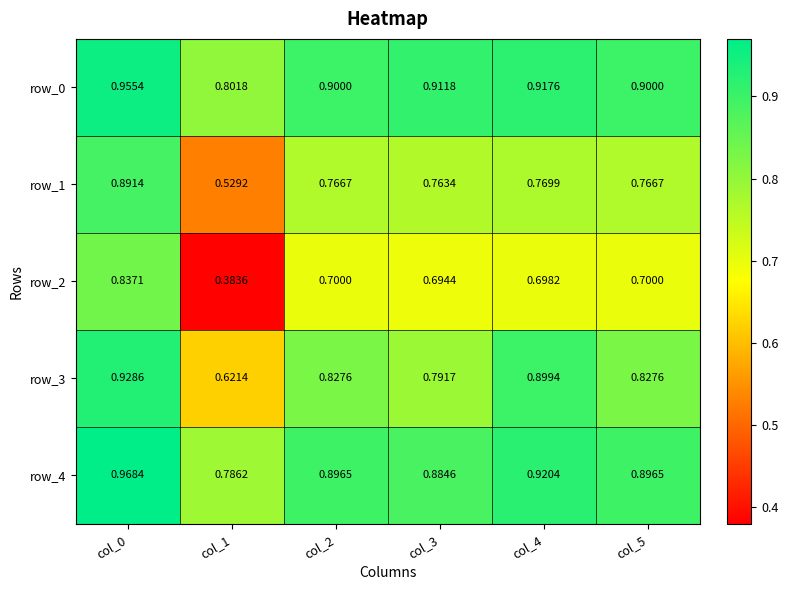

Is the value of row_4 at col_4 greater than the value of row_3 at col_3?

Yes